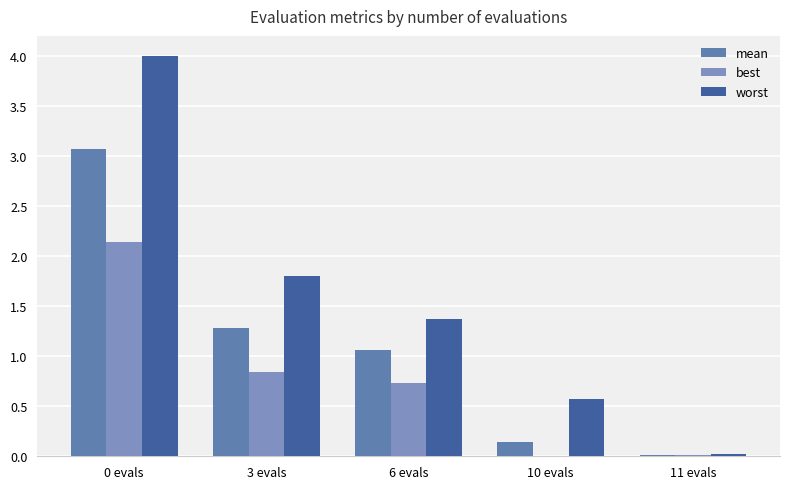

Does the chart contain stacked bars?

No